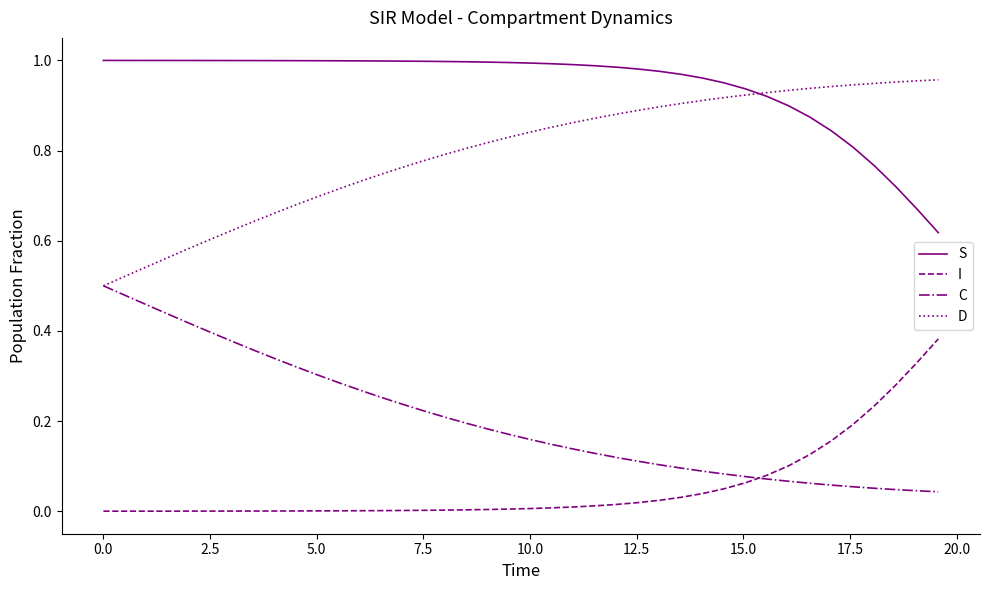

True or false: I and S intersect in this chart.

False